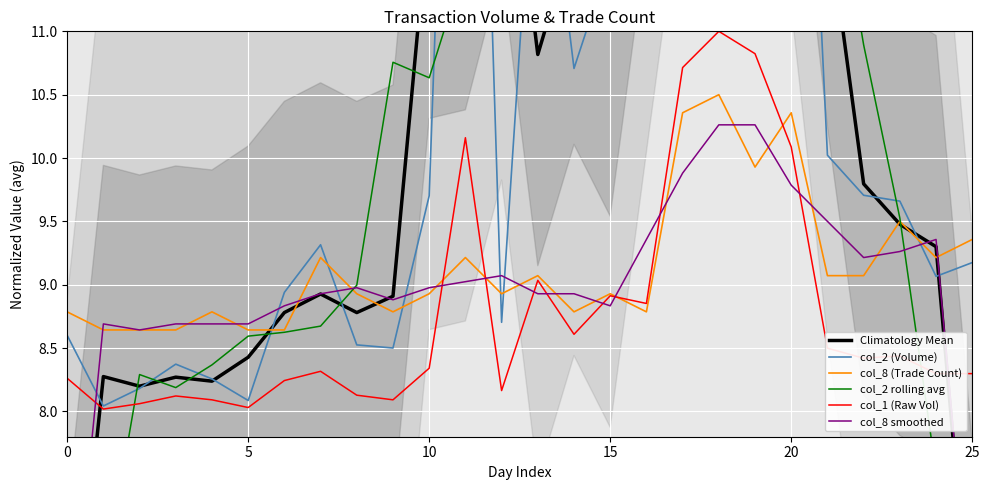

Is the value of col_2 (Volume) at 12 greater than the value of Climatology Mean at 25?

Yes